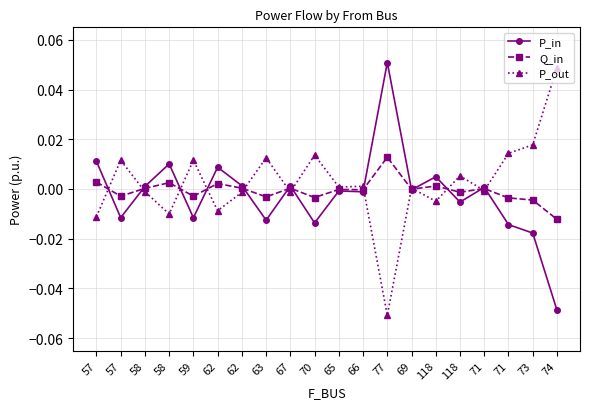

Between 62 and 66, which series saw the biggest shift?

P_in